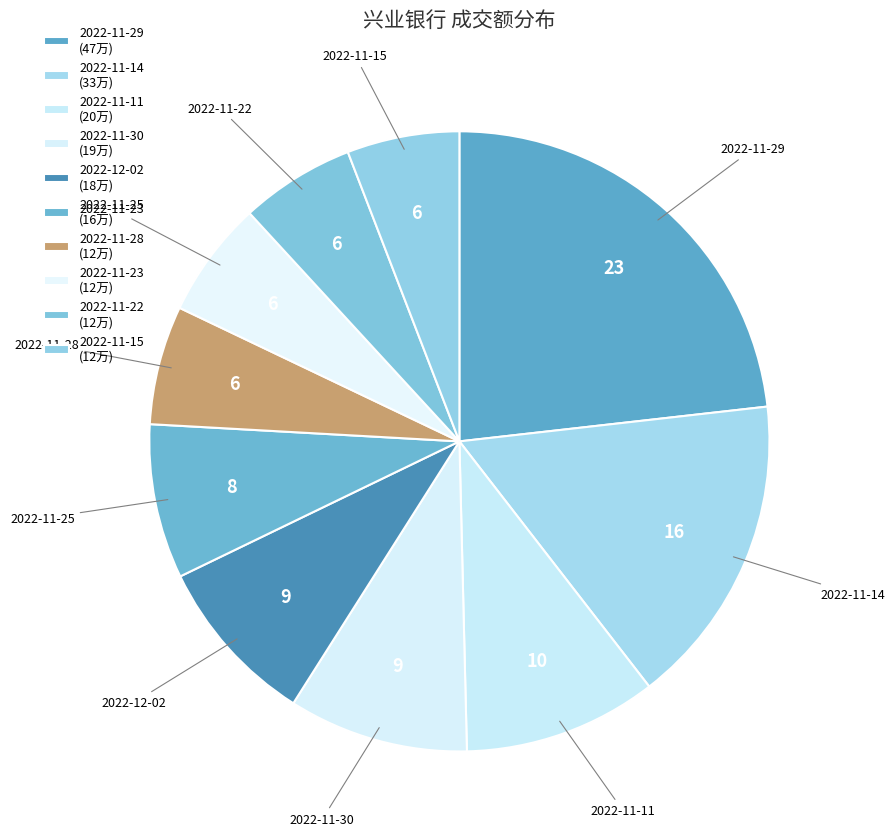

Which slice is the largest?

2022-11-29